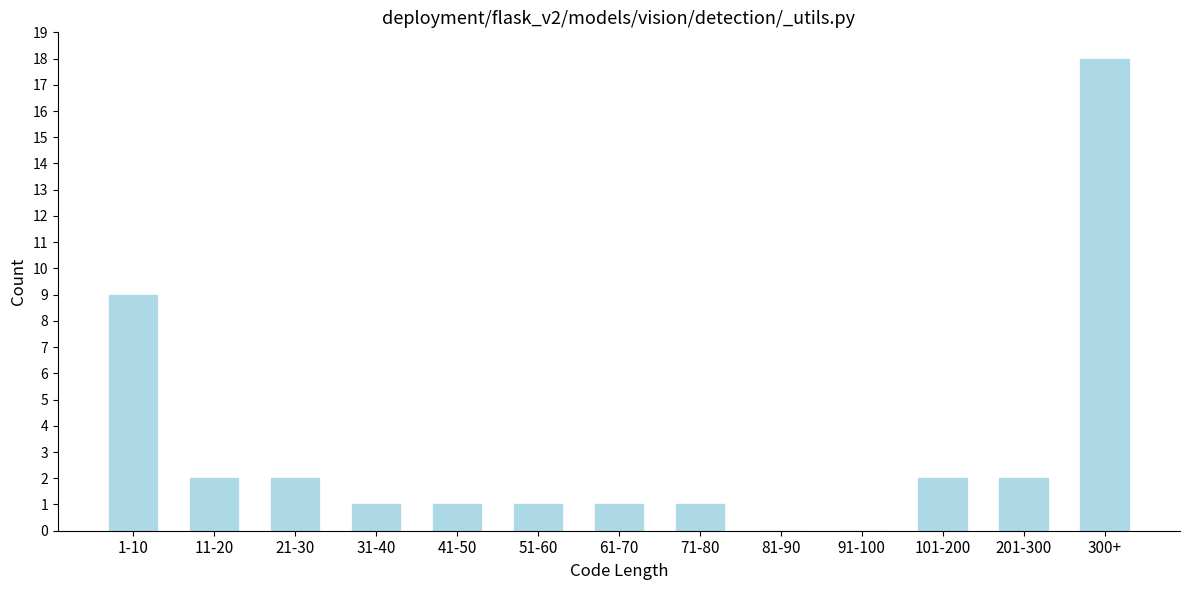

Reading right to left, list all the values displayed in this chart.

300+=18	201-300=2	101-200=2	91-100=0	81-90=0	71-80=1	61-70=1	51-60=1	41-50=1	31-40=1	21-30=2	11-20=2	1-10=9